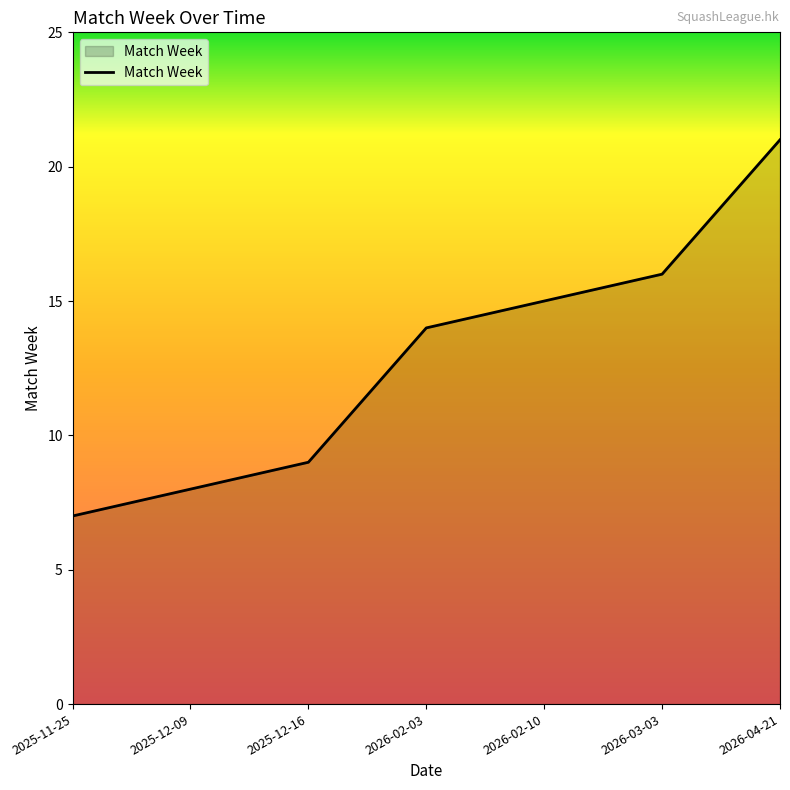

Between 2025-11-25 and 2026-02-03, which is larger?

2026-02-03